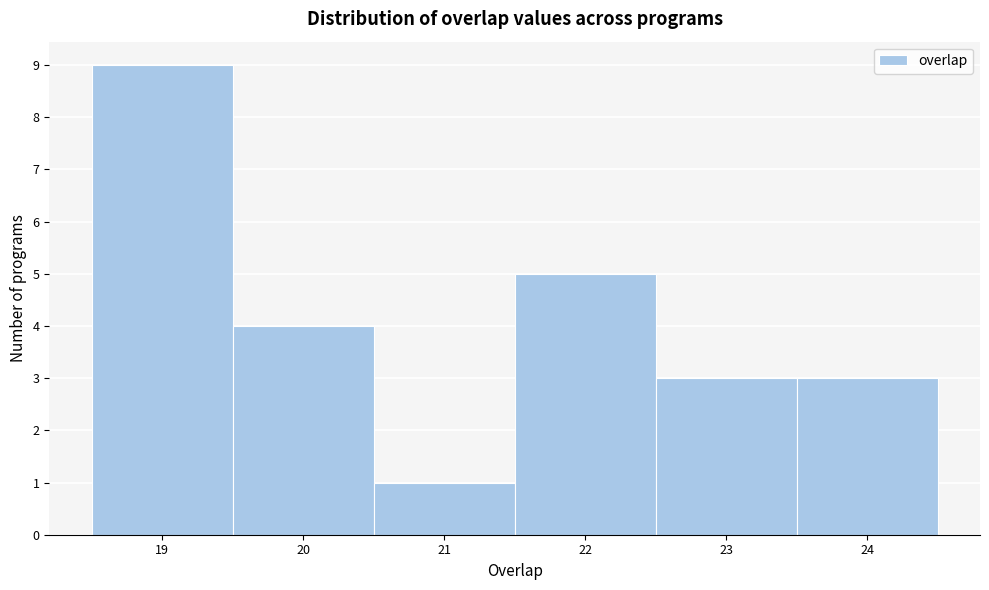

Reading left to right, transcribe this chart: for each bar, give the range it covers on the x-axis and its height. The values are not printed on the chart, so give them approximately, as read against the axis.

18.5 to 19.5: 9
19.5 to 20.5: 4
20.5 to 21.5: 1
21.5 to 22.5: 5
22.5 to 23.5: 3
23.5 to 24.5: 3